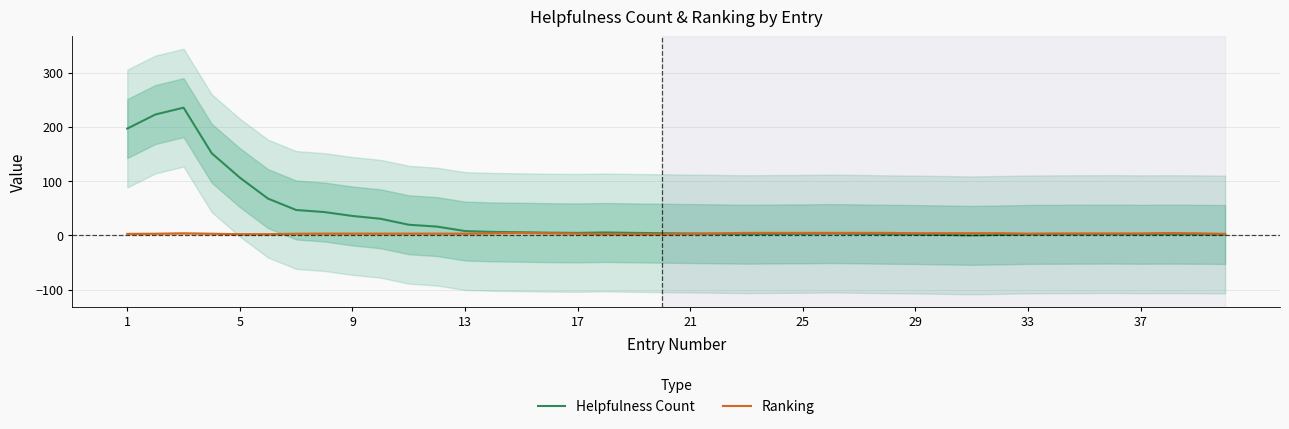

Reading right to left, extract all data points from this chart.

Helpfulness Count: 1.8	2.2	2.4	2.2	2.6	2.4	2.2	2.0	1.0	0.2	1.0	1.8	2.2	3.0	3.6	3.0	2.8	2.4	3.0	3.6	4.2	4.8	5.6	4.8	5.2	6.0	6.6	8.2	16.4	19.8	30.8	36.0	43.2	47.0	68.0	106.6	151.6	235.6	223.0	197.0
Ranking: 3.0	4.0	4.6	3.8	3.8	3.8	3.8	3.4	4.2	4.2	4.2	4.2	4.8	4.8	4.8	4.8	4.8	4.8	4.0	3.2	2.4	2.4	2.6	3.4	4.2	5.0	4.2	3.4	3.4	3.4	3.4	3.4	3.4	3.2	2.4	2.4	3.2	4.0	3.2	3.0